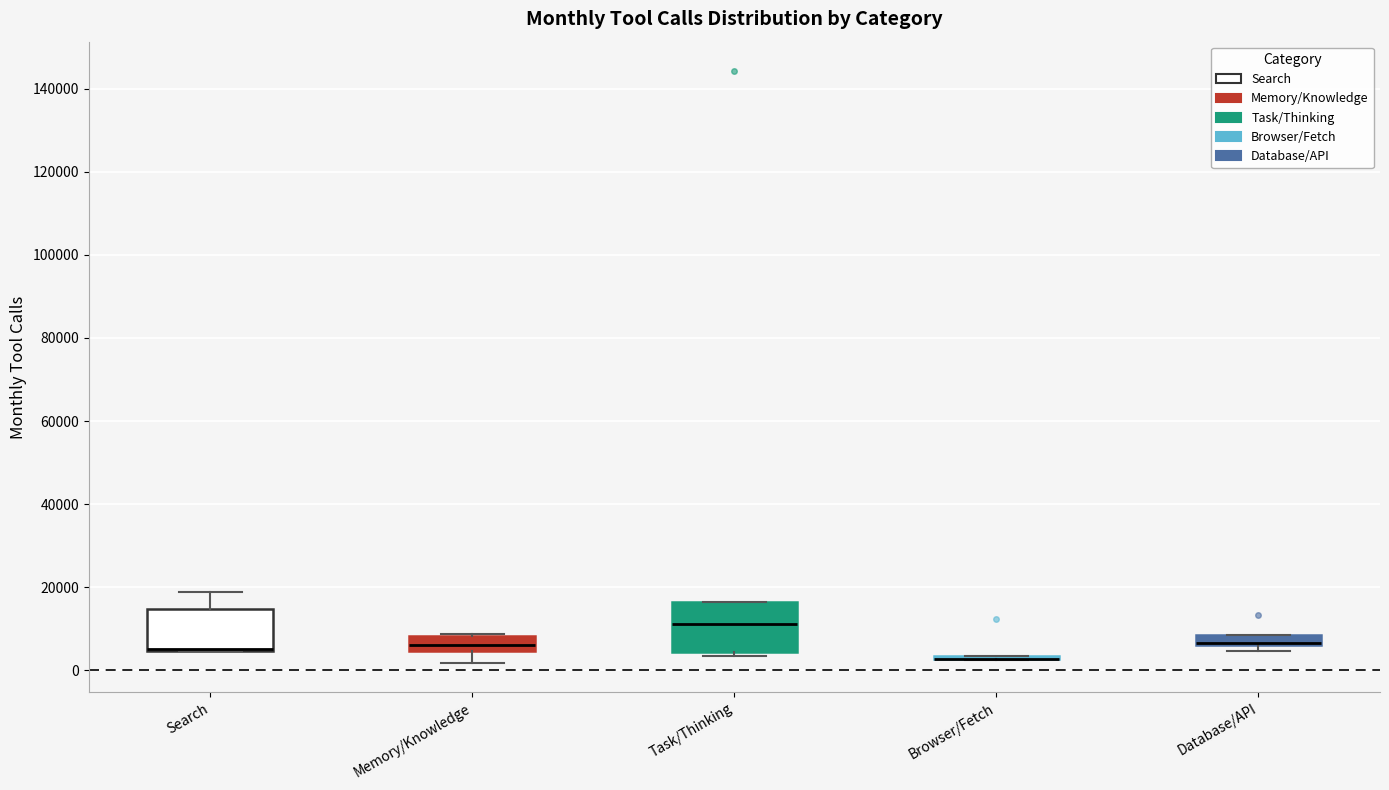

Where does the median line of the box for Memory/Knowledge sit on the y-axis? The values are not printed on the chart, so give them approximately, as read against the axis.

6000